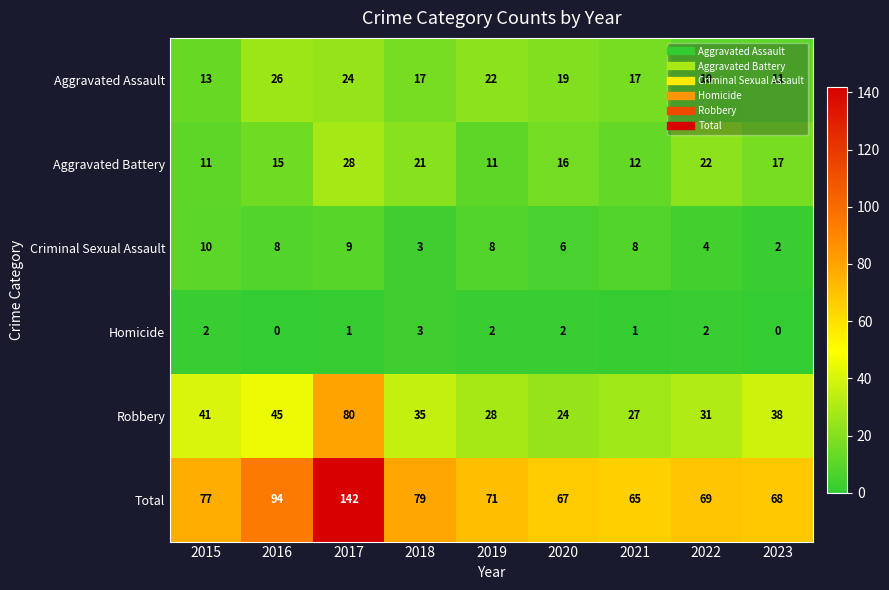

At which label is Total closest to 103?

2016